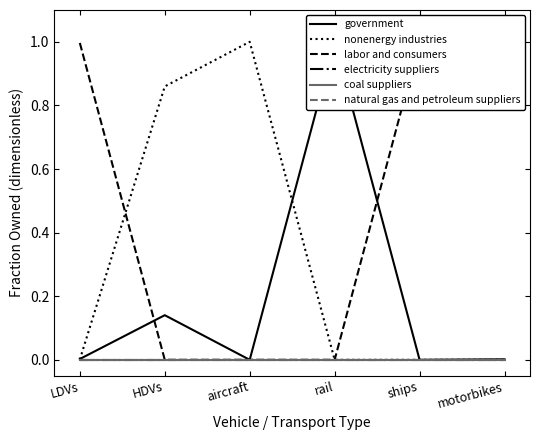

Which has a higher value, ships or rail?

rail